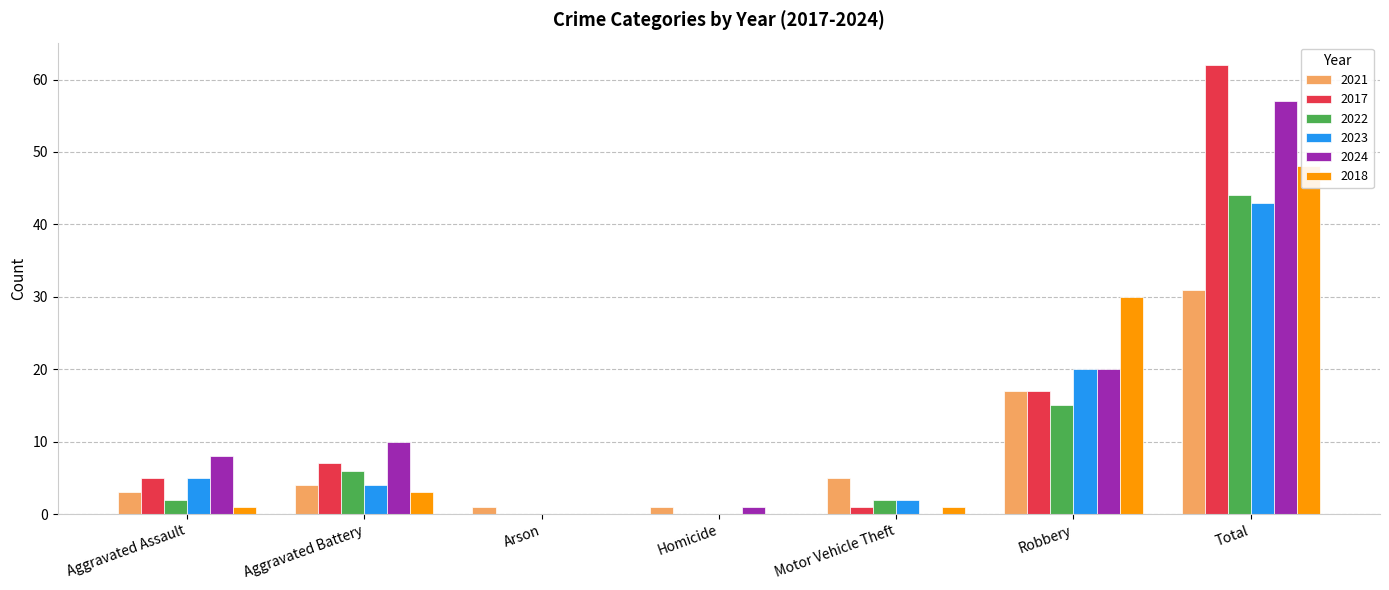

How many distinct data groups are displayed?

6